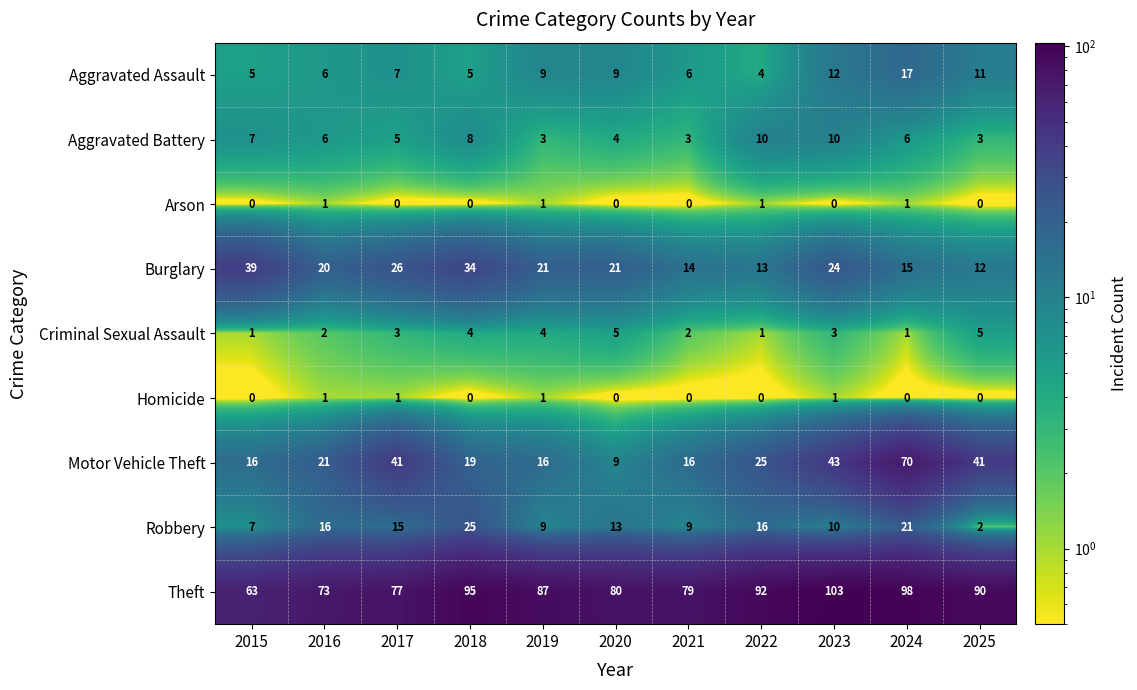

How many series are shown in this chart?

9